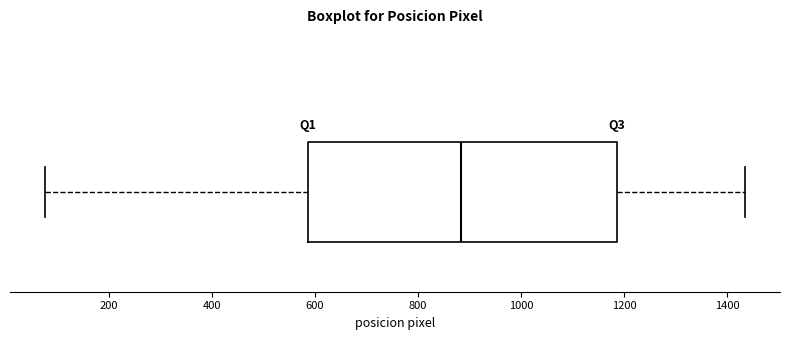

Where is the right edge of the box on the x-axis? The values are not printed on the chart, so give them approximately, as read against the axis.

1180